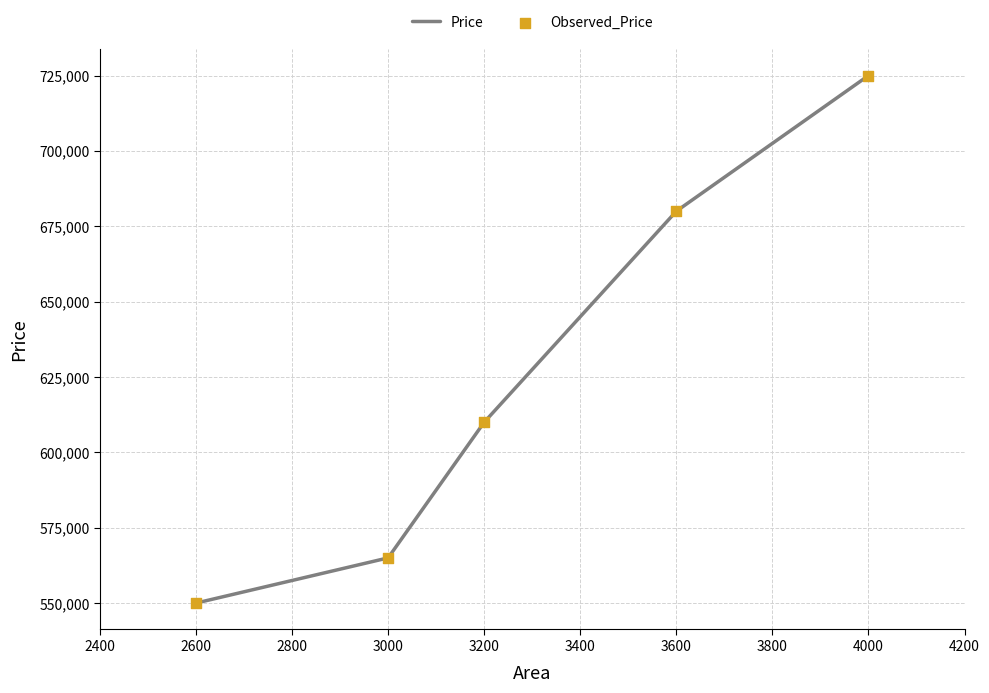

Rank the categories by value from highest to lowest.

4000, 3600, 3200, 3000, 2600